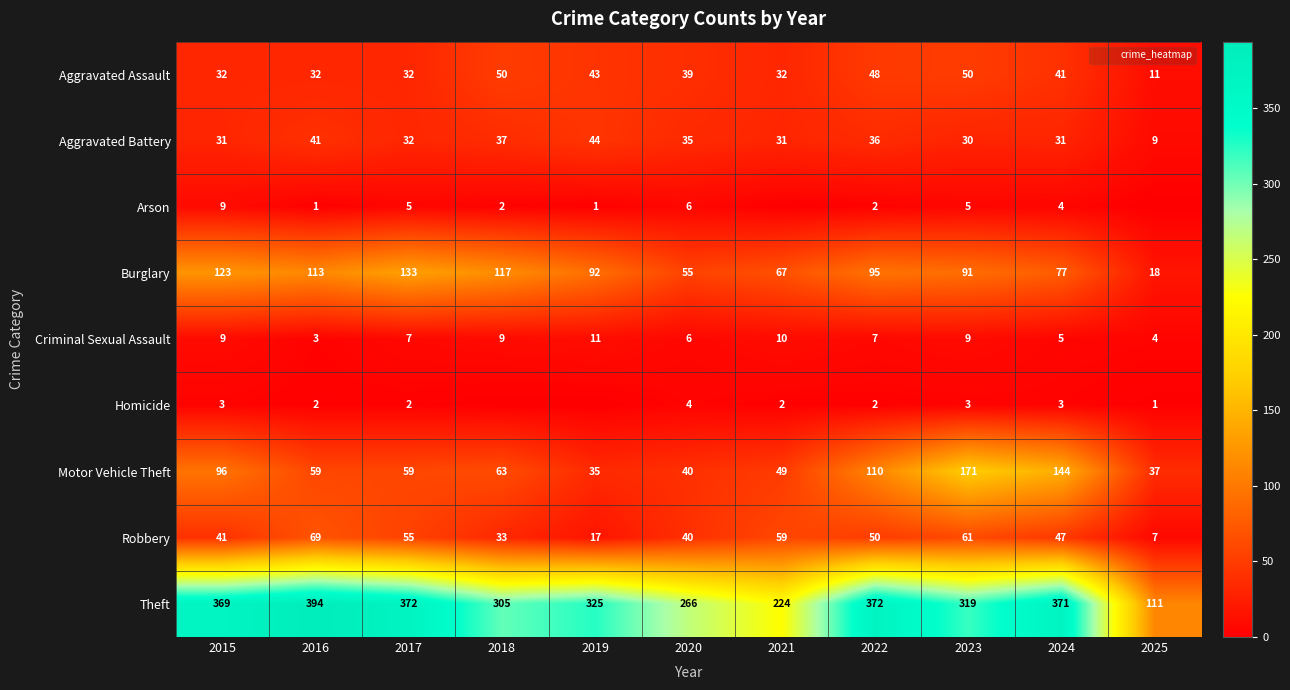

Rank the series at 2020 from highest to lowest value.

Theft, Burglary, Motor Vehicle Theft, Robbery, Aggravated Assault, Aggravated Battery, Arson, Criminal Sexual Assault, Homicide